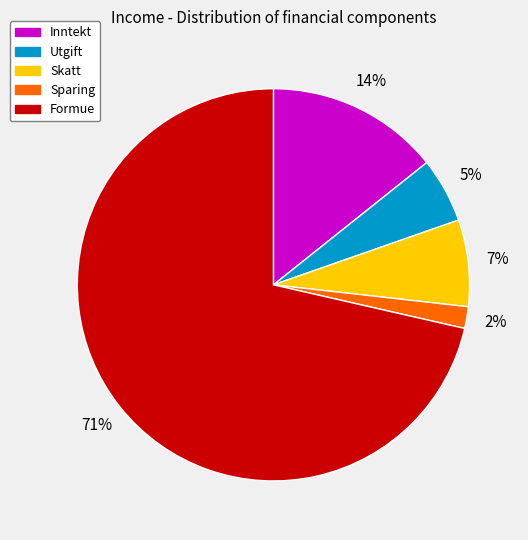

Which slice represents more than half of the pie?

Formue